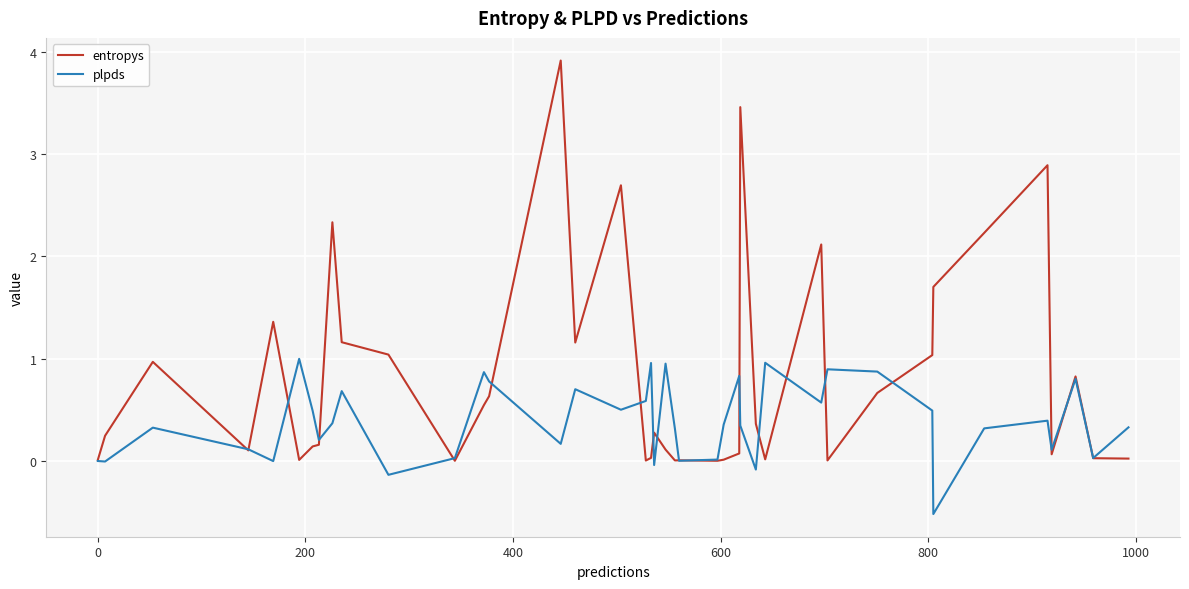

How many lines are shown in the chart?

2